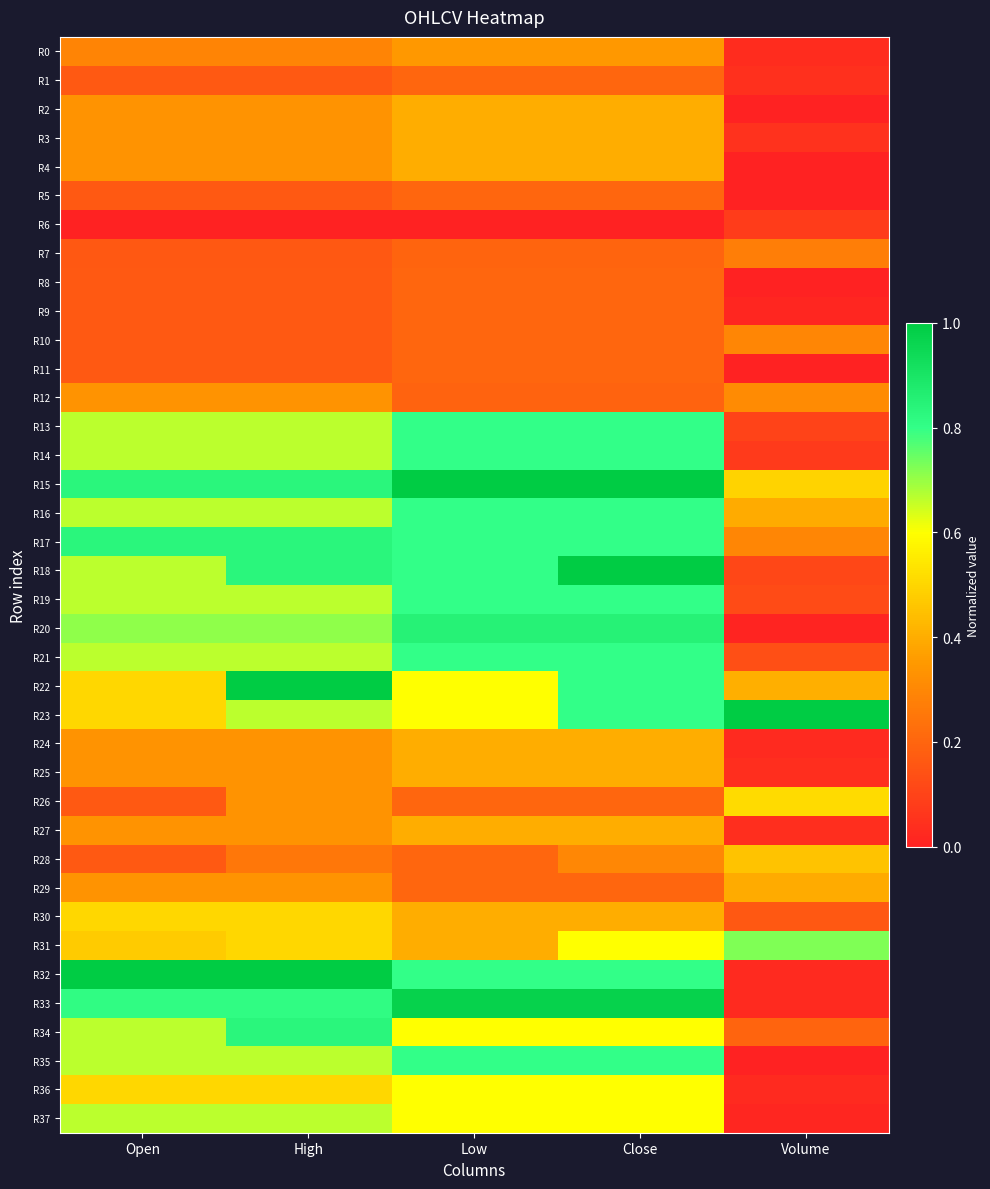

Reading left to right, extract all data points from this chart.

R0: Open=0.3	High=0.3	Low=0.3	Close=0.3	Volume=0.0
R1: Open=0.2	High=0.2	Low=0.2	Close=0.2	Volume=0.0
R2: Open=0.3	High=0.3	Low=0.4	Close=0.4	Volume=0.0
R3: Open=0.3	High=0.3	Low=0.4	Close=0.4	Volume=0.0
R4: Open=0.3	High=0.3	Low=0.4	Close=0.4	Volume=0.0
R5: Open=0.2	High=0.2	Low=0.2	Close=0.2	Volume=0.0
R6: Open=0.0	High=0.0	Low=0.0	Close=0.0	Volume=0.1
R7: Open=0.2	High=0.2	Low=0.2	Close=0.2	Volume=0.3
R8: Open=0.2	High=0.2	Low=0.2	Close=0.2	Volume=0.0
R9: Open=0.2	High=0.2	Low=0.2	Close=0.2	Volume=0.0
R10: Open=0.2	High=0.2	Low=0.2	Close=0.2	Volume=0.3
R11: Open=0.2	High=0.2	Low=0.2	Close=0.2	Volume=0.0
R12: Open=0.3	High=0.3	Low=0.2	Close=0.2	Volume=0.3
R13: Open=0.7	High=0.7	Low=0.8	Close=0.8	Volume=0.1
R14: Open=0.7	High=0.7	Low=0.8	Close=0.8	Volume=0.1
R15: Open=0.8	High=0.8	Low=1.0	Close=1.0	Volume=0.5
R16: Open=0.7	High=0.7	Low=0.8	Close=0.8	Volume=0.4
R17: Open=0.8	High=0.8	Low=0.8	Close=0.8	Volume=0.3
R18: Open=0.7	High=0.8	Low=0.8	Close=1.0	Volume=0.1
R19: Open=0.7	High=0.7	Low=0.8	Close=0.8	Volume=0.1
R20: Open=0.7	High=0.7	Low=0.9	Close=0.9	Volume=0.0
R21: Open=0.7	High=0.7	Low=0.8	Close=0.8	Volume=0.1
R22: Open=0.5	High=1.0	Low=0.6	Close=0.8	Volume=0.4
R23: Open=0.5	High=0.7	Low=0.6	Close=0.8	Volume=1.0
R24: Open=0.3	High=0.3	Low=0.4	Close=0.4	Volume=0.0
R25: Open=0.3	High=0.3	Low=0.4	Close=0.4	Volume=0.0
R26: Open=0.2	High=0.3	Low=0.2	Close=0.2	Volume=0.5
R27: Open=0.3	High=0.3	Low=0.4	Close=0.4	Volume=0.0
R28: Open=0.2	High=0.3	Low=0.2	Close=0.3	Volume=0.5
R29: Open=0.3	High=0.3	Low=0.2	Close=0.2	Volume=0.4
R30: Open=0.5	High=0.5	Low=0.4	Close=0.4	Volume=0.2
R31: Open=0.5	High=0.5	Low=0.4	Close=0.6	Volume=0.7
R32: Open=1.0	High=1.0	Low=0.8	Close=0.8	Volume=0.0
R33: Open=0.8	High=0.8	Low=1.0	Close=1.0	Volume=0.0
R34: Open=0.7	High=0.8	Low=0.6	Close=0.6	Volume=0.2
R35: Open=0.7	High=0.7	Low=0.8	Close=0.8	Volume=0.0
R36: Open=0.5	High=0.5	Low=0.6	Close=0.6	Volume=0.0
R37: Open=0.7	High=0.7	Low=0.6	Close=0.6	Volume=0.0